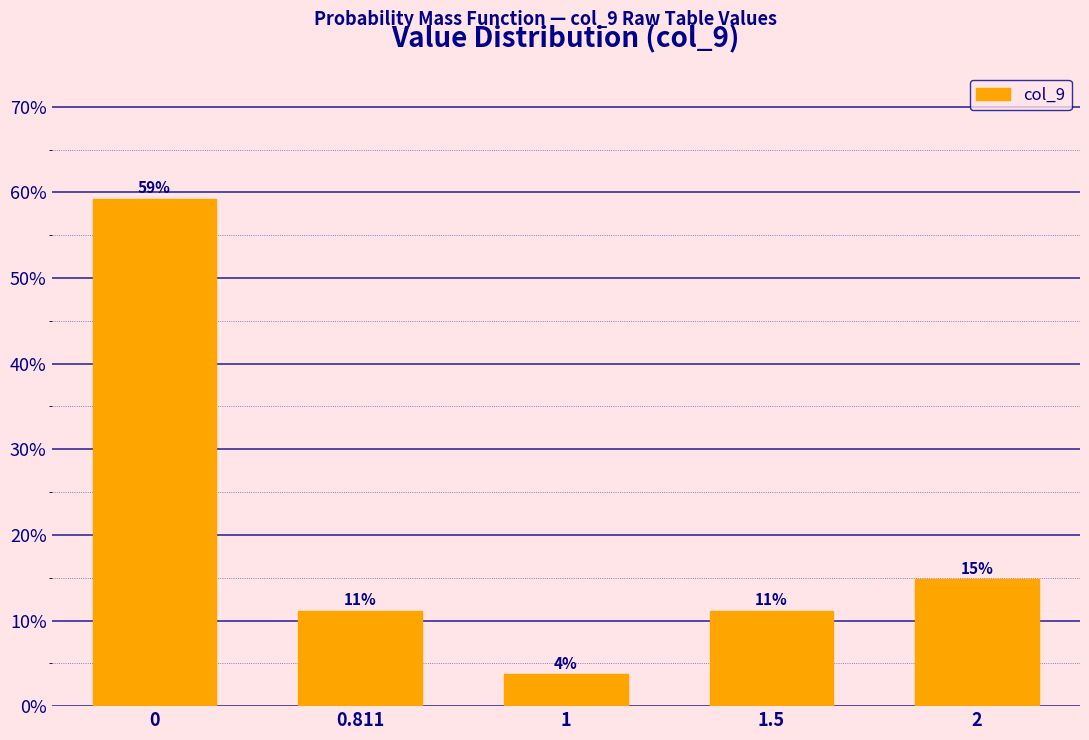

How many bars are there in total?

5